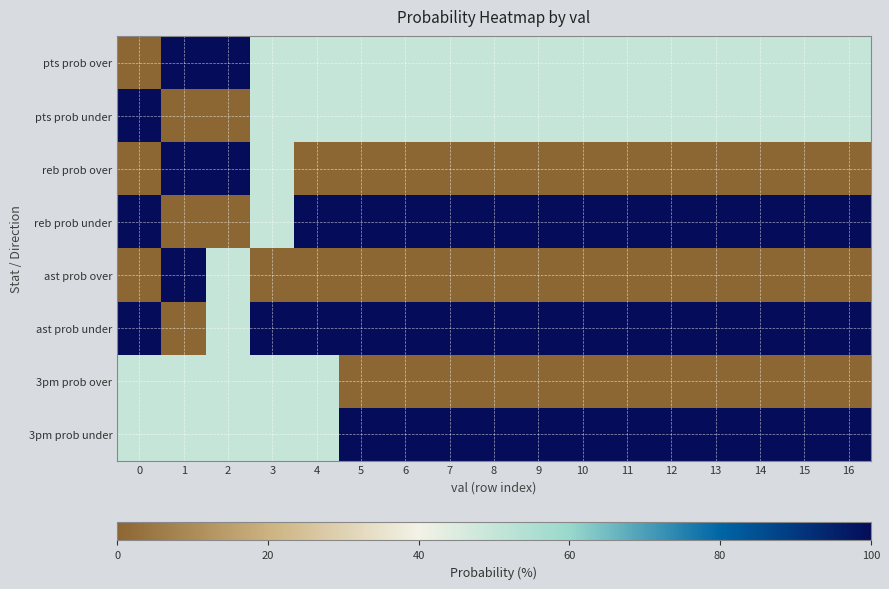

Reading left to right, transcribe all the data shown in this chart.

pts prob over: 0=0	1=100	2=100	3=50	4=50	5=50	6=50	7=50	8=50	9=50	10=50	11=50	12=50	13=50	14=50	15=50	16=50
pts prob under: 0=100	1=0	2=0	3=50	4=50	5=50	6=50	7=50	8=50	9=50	10=50	11=50	12=50	13=50	14=50	15=50	16=50
reb prob over: 0=0	1=100	2=100	3=50	4=0	5=0	6=0	7=0	8=0	9=0	10=0	11=0	12=0	13=0	14=0	15=0	16=0
reb prob under: 0=100	1=0	2=0	3=50	4=100	5=100	6=100	7=100	8=100	9=100	10=100	11=100	12=100	13=100	14=100	15=100	16=100
ast prob over: 0=0	1=100	2=50	3=0	4=0	5=0	6=0	7=0	8=0	9=0	10=0	11=0	12=0	13=0	14=0	15=0	16=0
ast prob under: 0=100	1=0	2=50	3=100	4=100	5=100	6=100	7=100	8=100	9=100	10=100	11=100	12=100	13=100	14=100	15=100	16=100
3pm prob over: 0=50	1=50	2=50	3=50	4=50	5=0	6=0	7=0	8=0	9=0	10=0	11=0	12=0	13=0	14=0	15=0	16=0
3pm prob under: 0=50	1=50	2=50	3=50	4=50	5=100	6=100	7=100	8=100	9=100	10=100	11=100	12=100	13=100	14=100	15=100	16=100